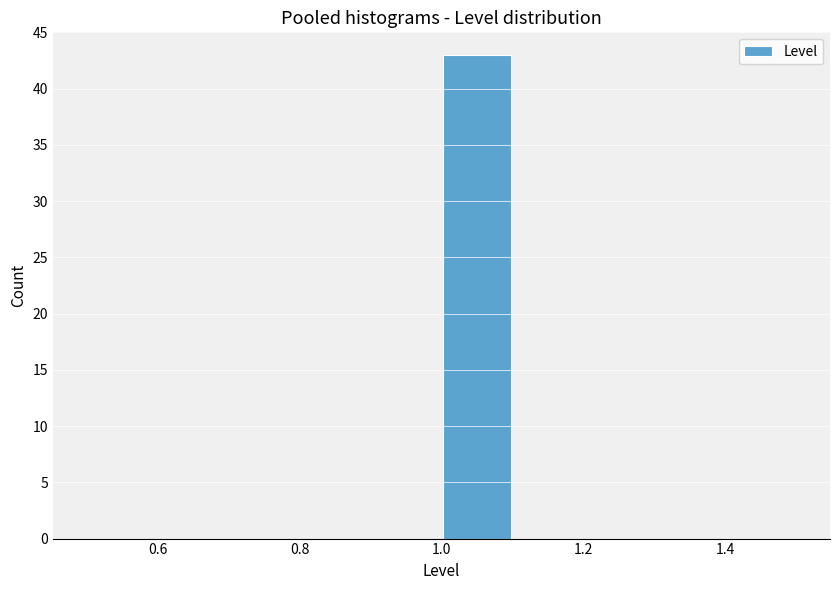

What is the height of the bar covering 1.0 to 1.1 on the x-axis? The values are not printed on the chart, so give them approximately, as read against the axis.

43